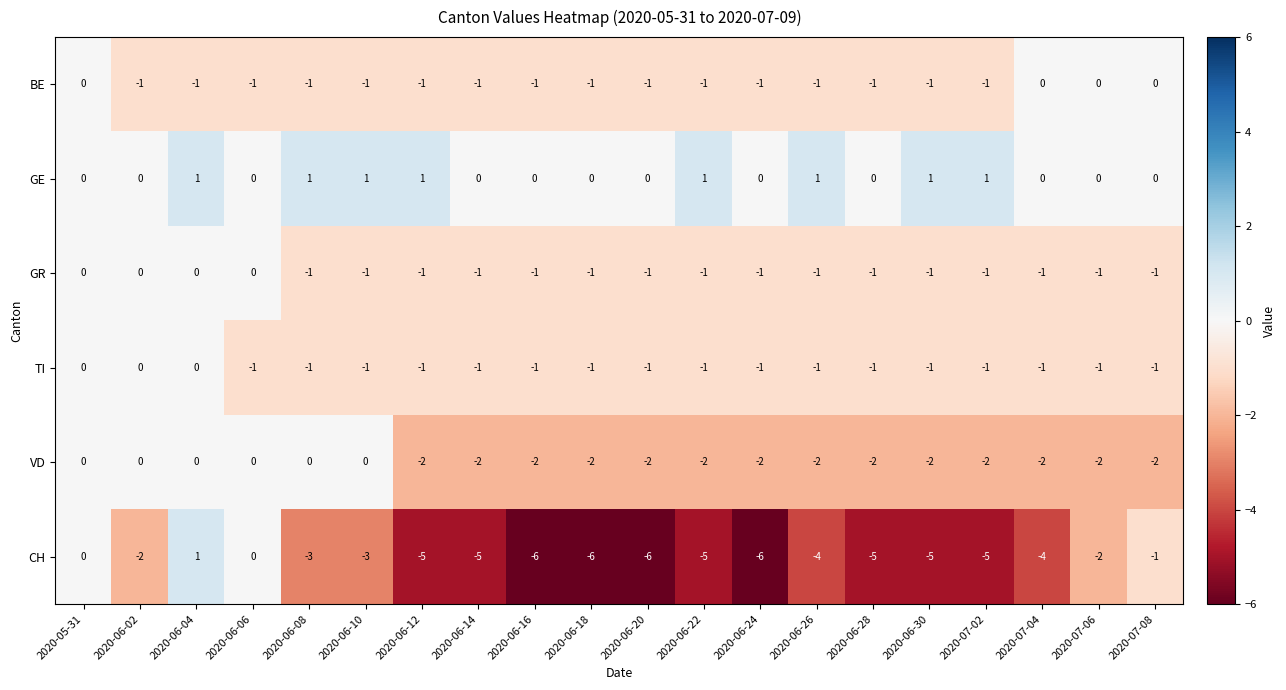

How many CH values are between -5 and -2?

12